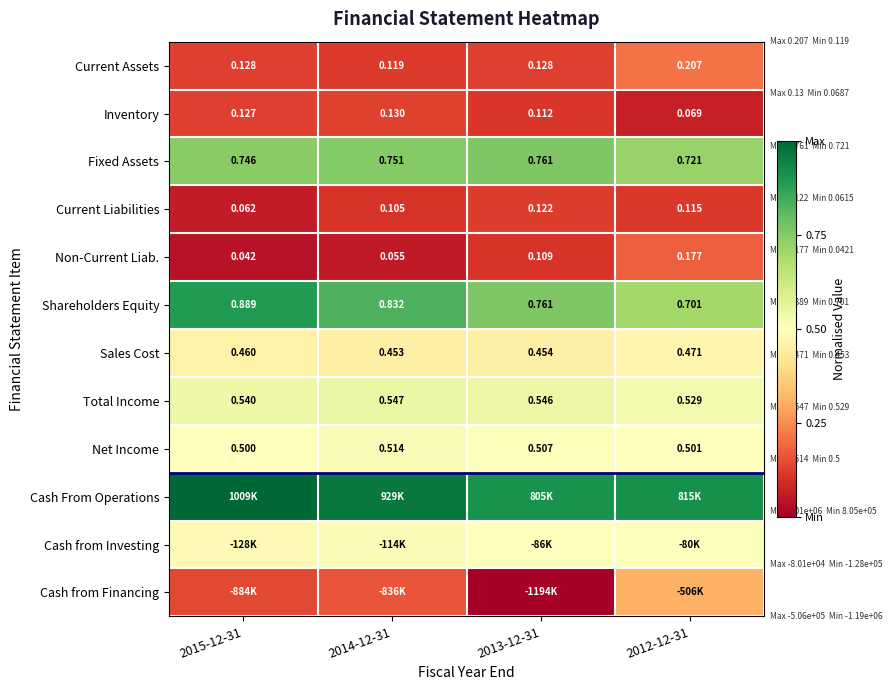

Which category has the highest value across all series?

2015-12-31